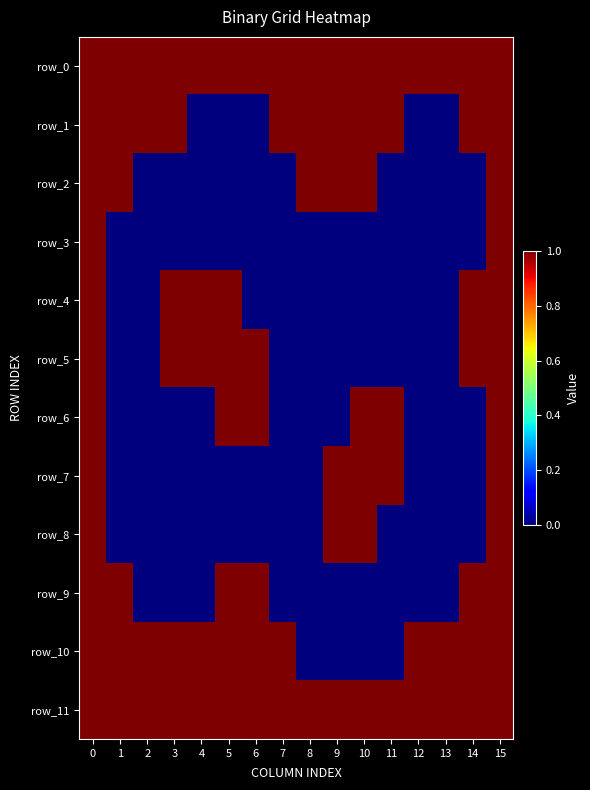

At 7, list the series in order from smallest to largest.

row_2, row_3, row_4, row_5, row_6, row_7, row_8, row_9, row_0, row_1, row_10, row_11